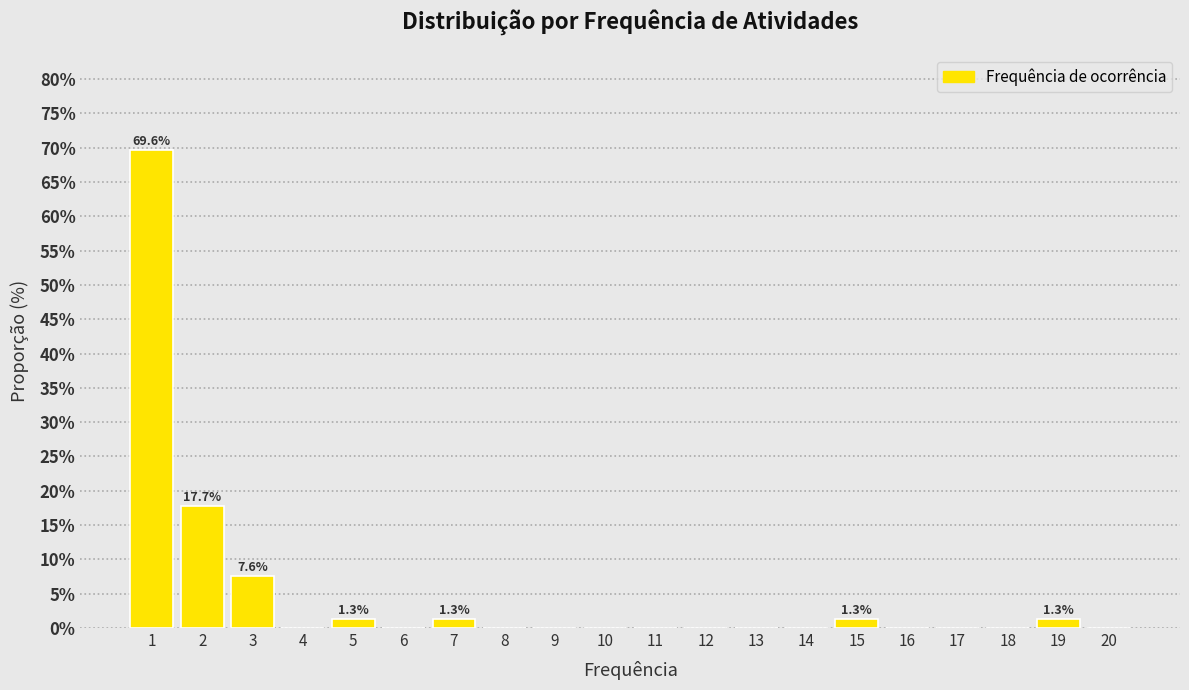

Over which range of the x-axis is the bar tallest?

0.5 to 1.5